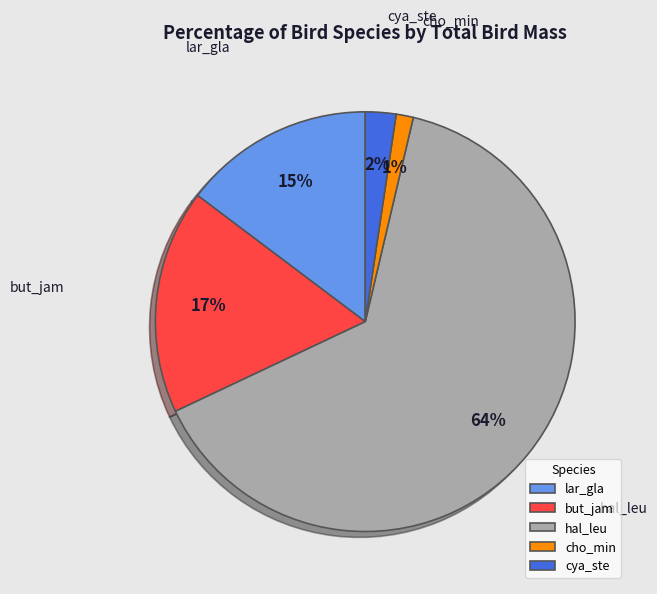

To the nearest percent, what portion does lar_gla represent?

15%